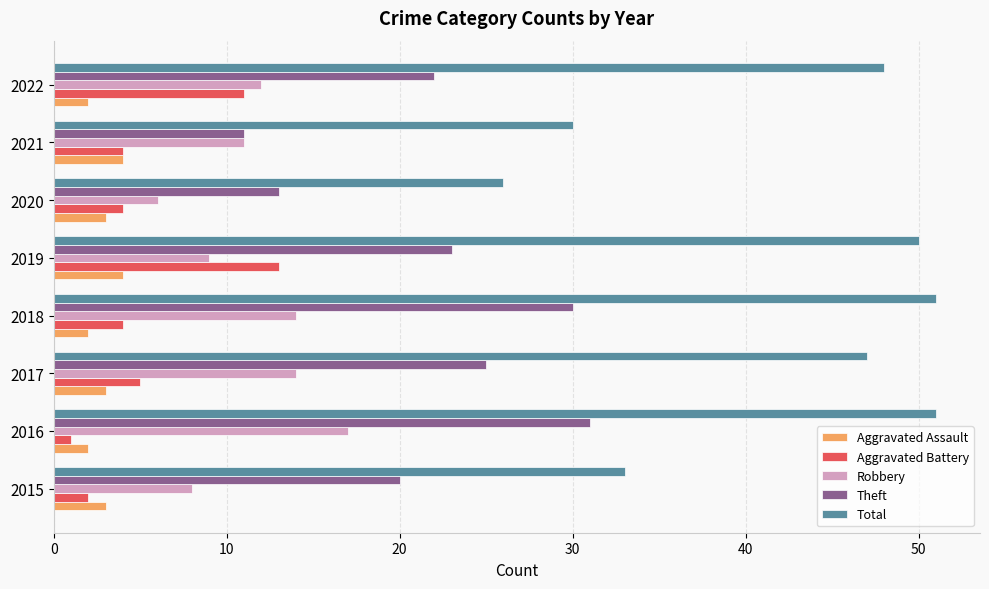

What is the lowest value of the Theft series?

11